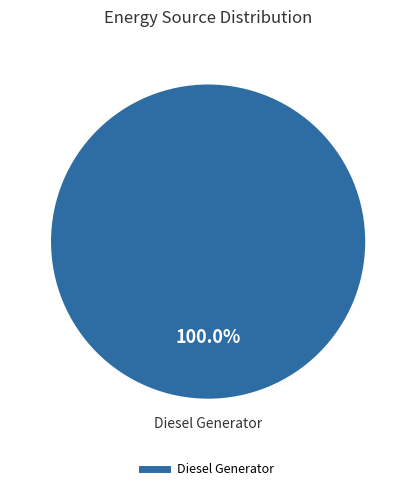

Does any single category account for the majority?

Yes